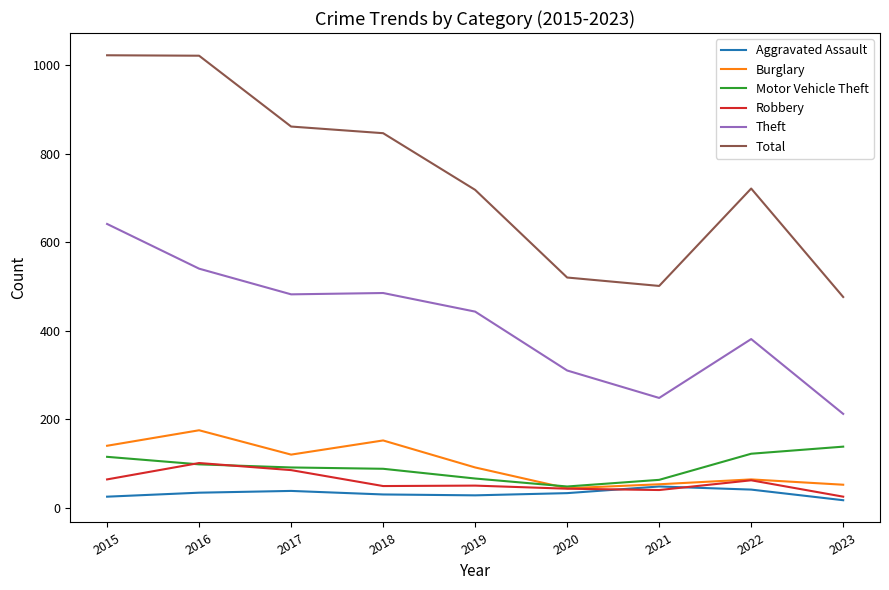

How many lines are shown in the chart?

6